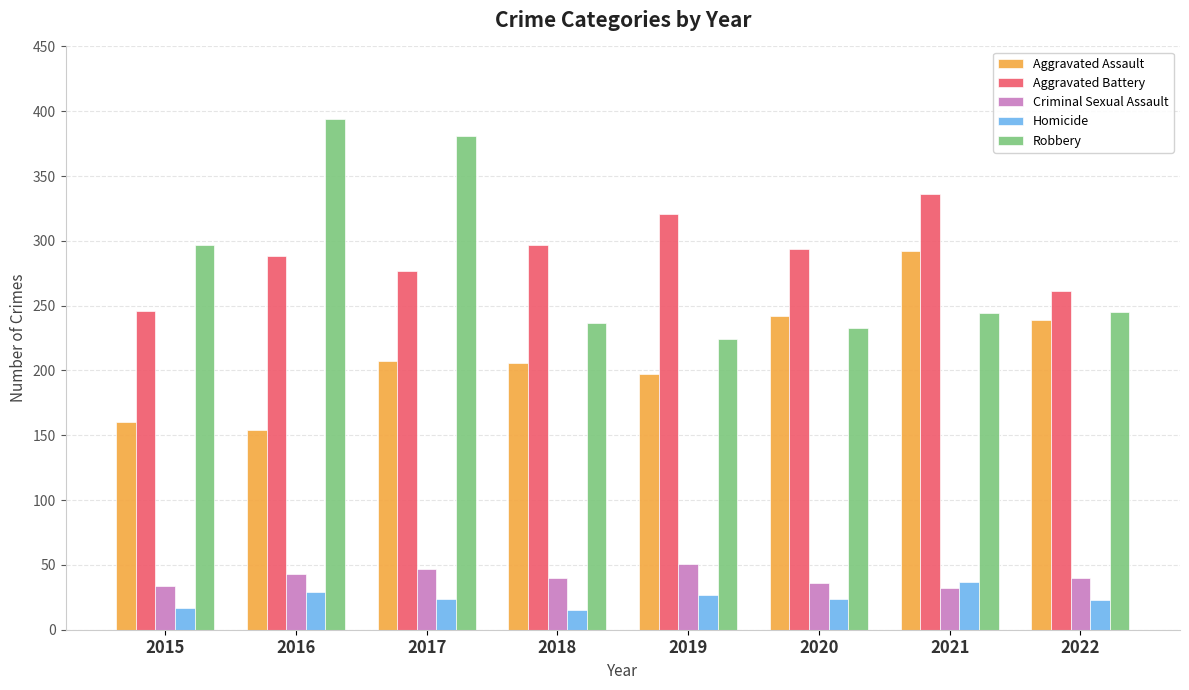

Is it true that Robbery equals 381 at 2017?

True